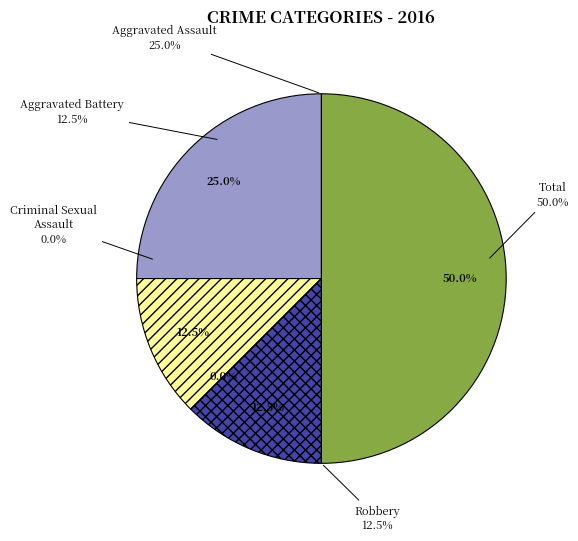

To the nearest percent, what portion does Total represent?

50%